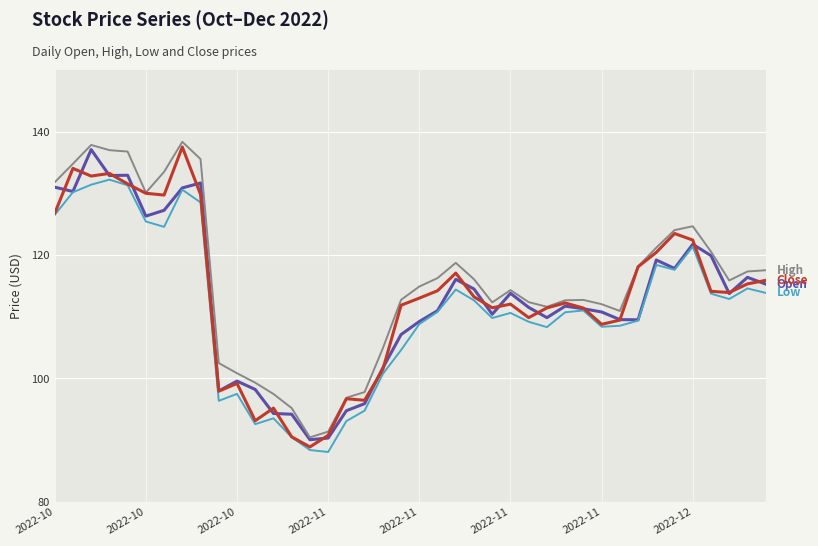

What is the minimum value shown in the chart?

88.1